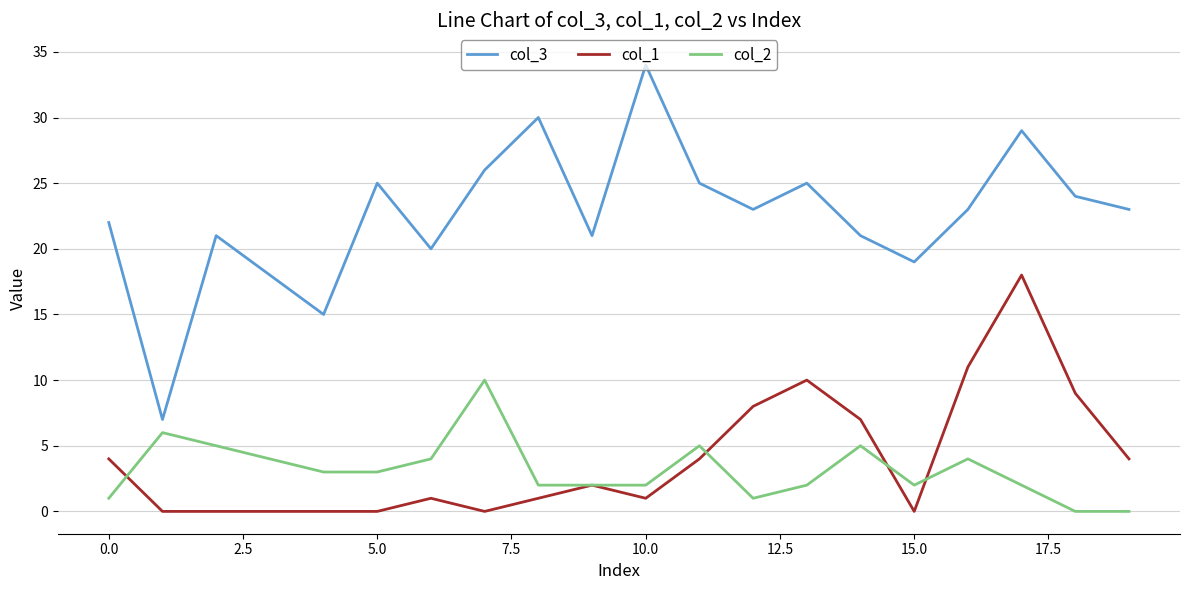

True or false: col_1 and col_3 intersect in this chart.

False